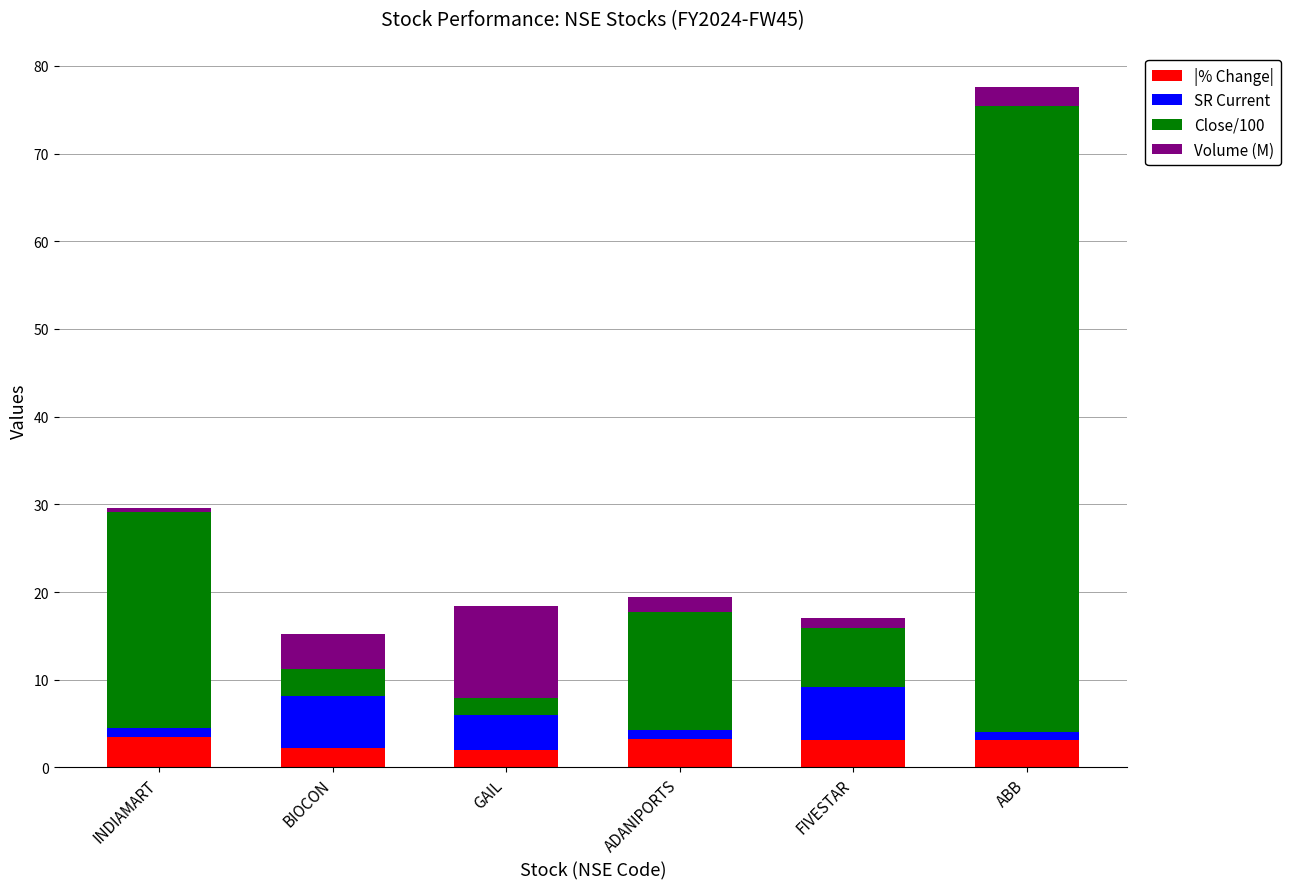

Is it true that |% Change| equals 3.1 at ABB?

True